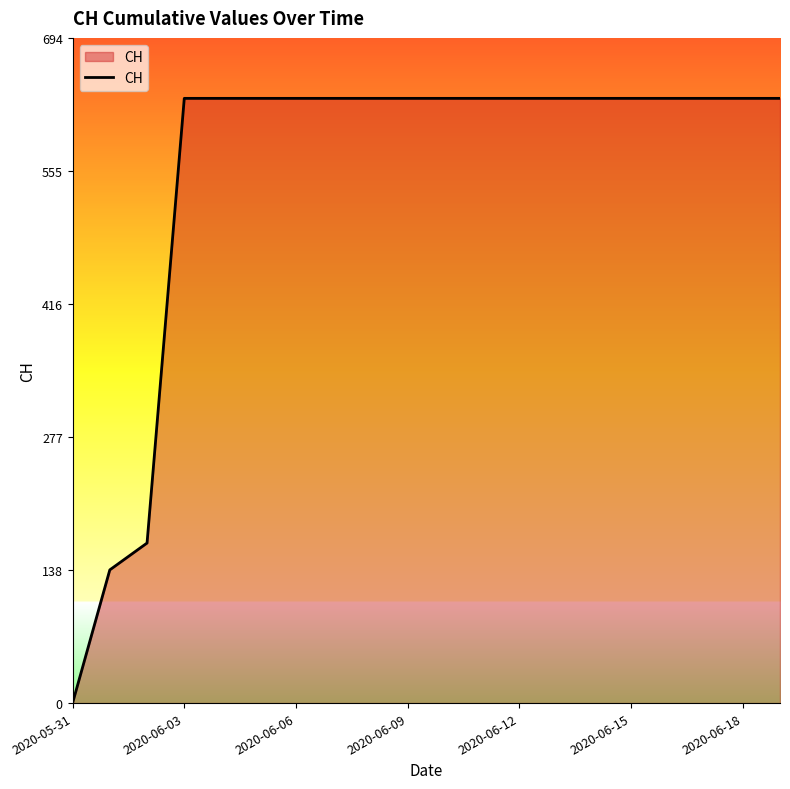

What is the greatest value displayed?

631